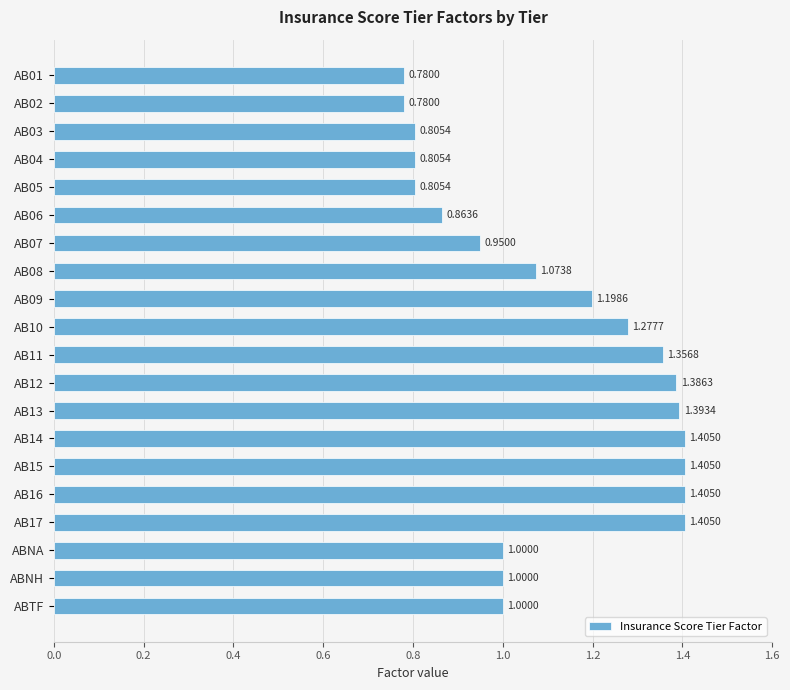

What is the label of the 2nd bar from the bottom?

ABNH